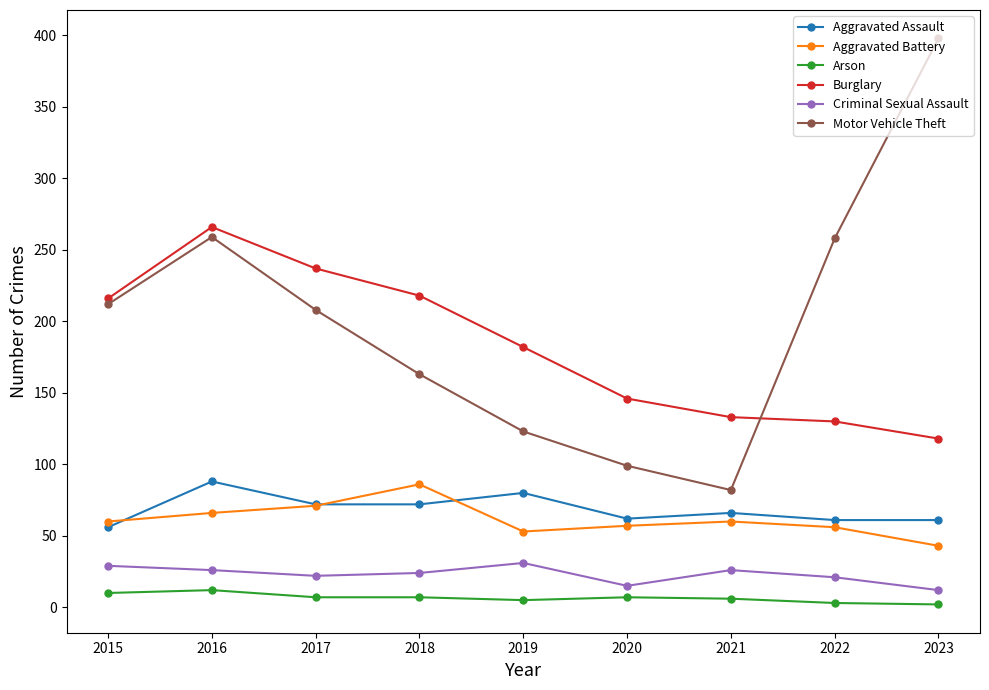

The value of Aggravated Assault at 2021 is 66. True or false?

True